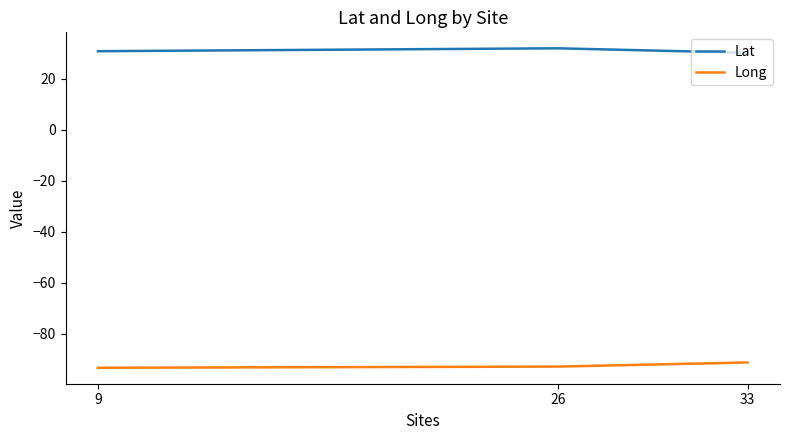

True or false: Long has a value of -52.7 at 26.

False